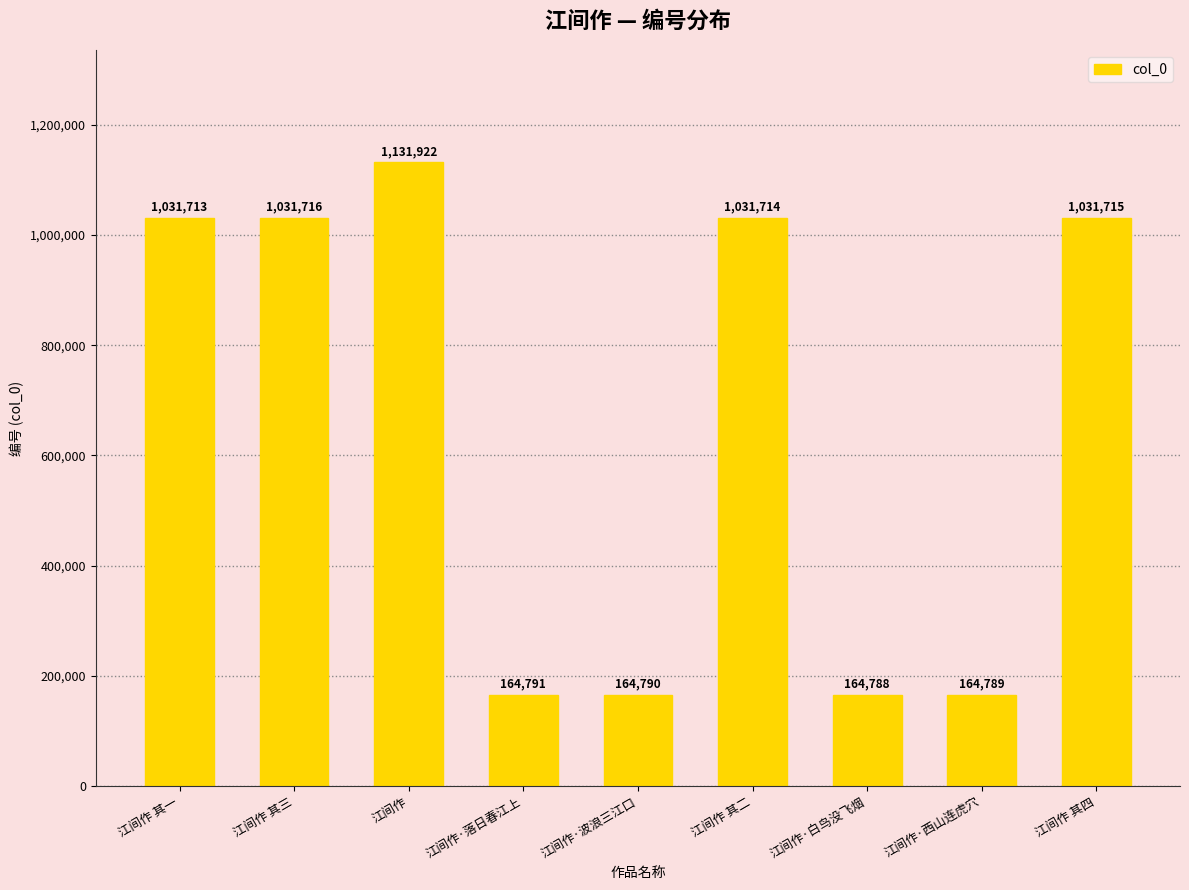

What position from the right is 江间作·西山连虎穴?

2